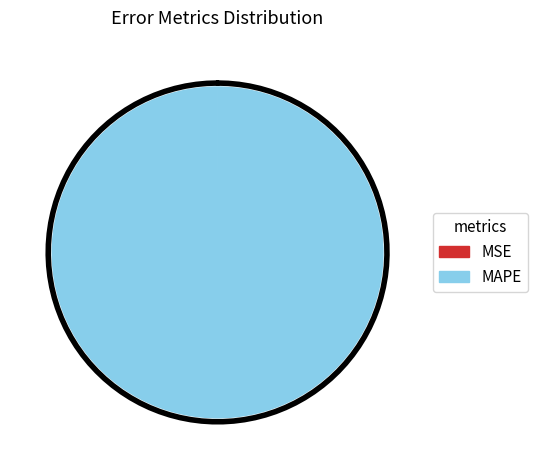

Combined, do MSE and MAPE account for over 50%?

Yes